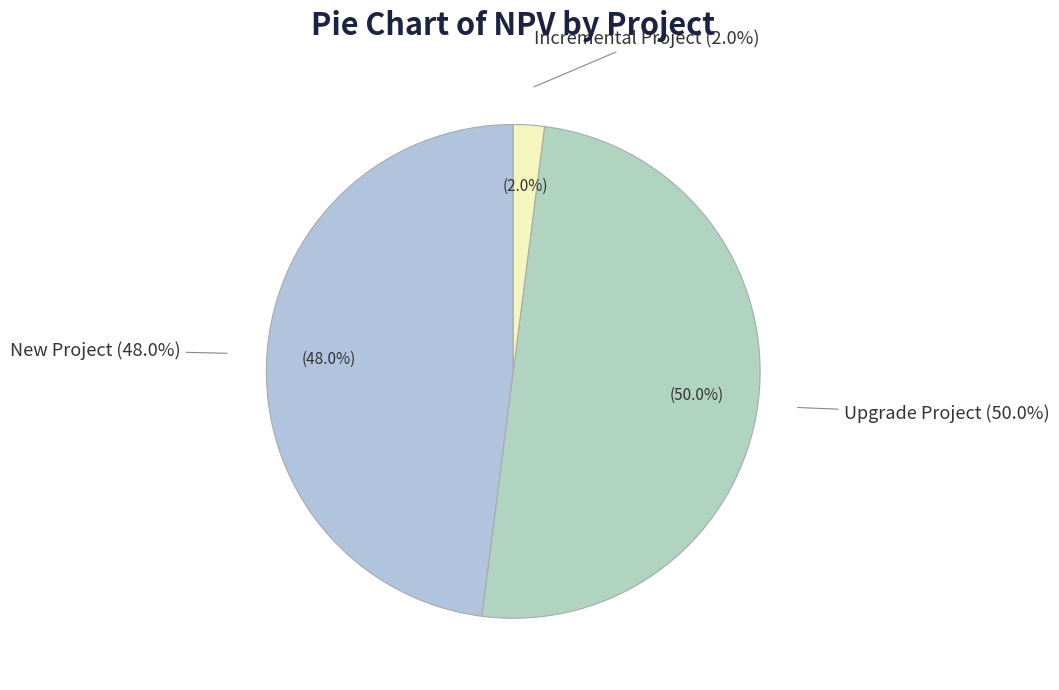

How many slices are in this pie chart?

3